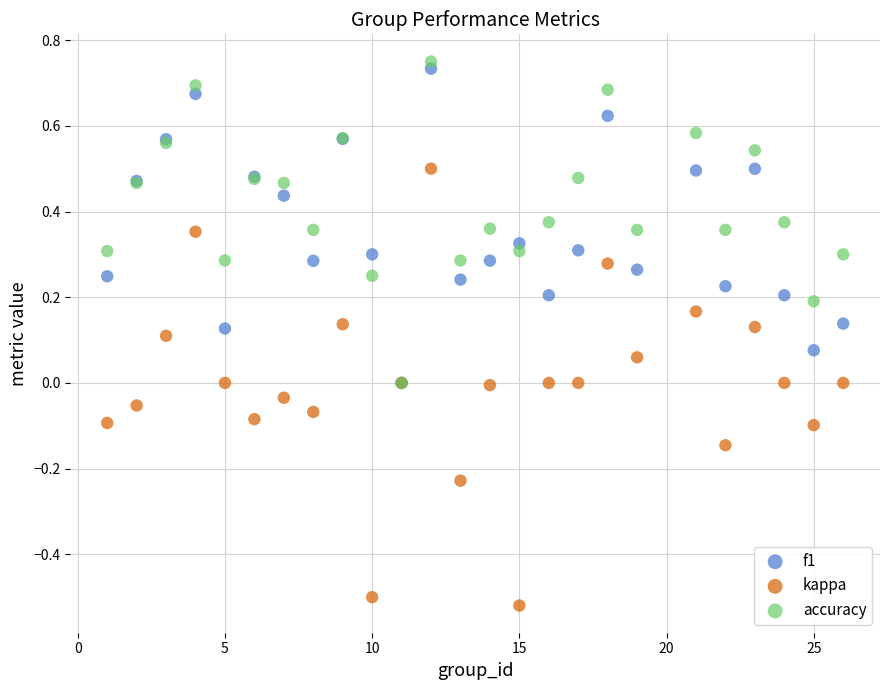

What are all the series names shown in the legend?

f1, kappa, accuracy